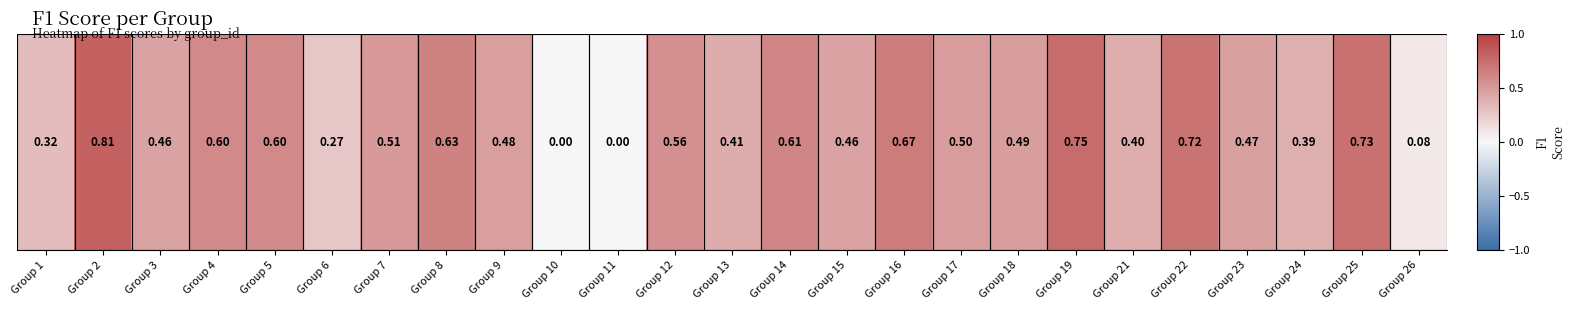

What is the sum of all values?

11.9